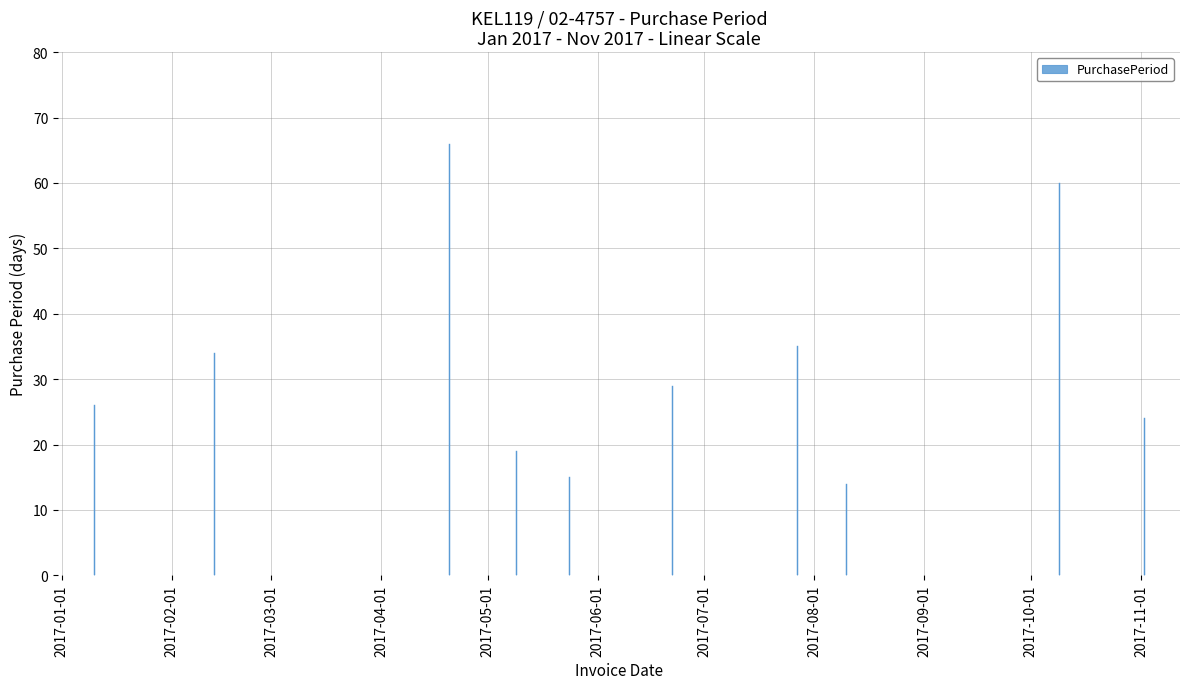

Reading left to right, what are all the values shown in this chart?

26	34	66	19	15	29	35	14	60	24